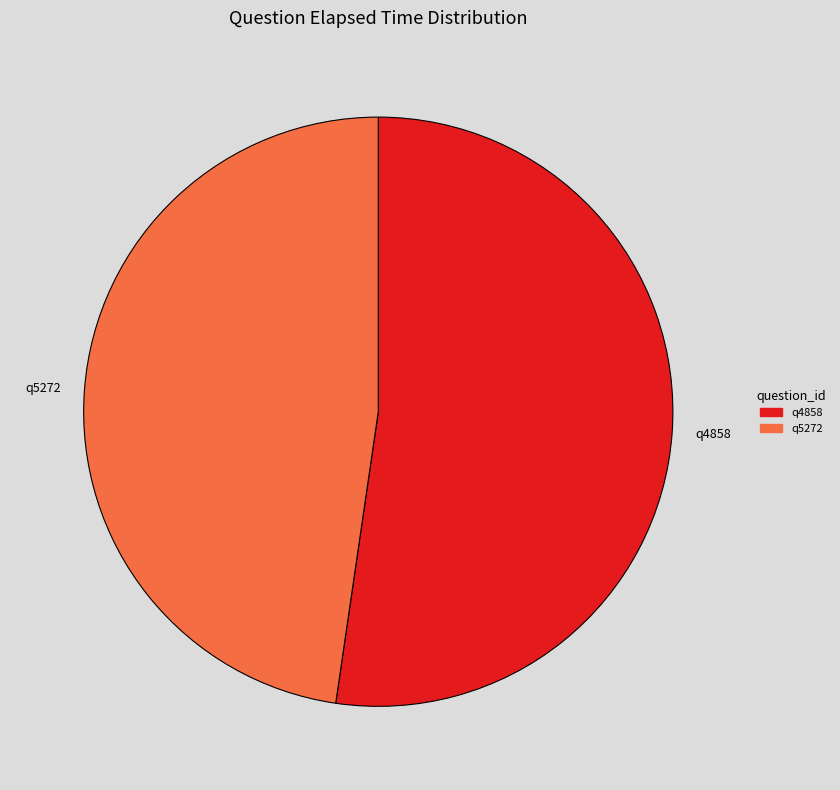

Is the sum of q5272 and q4858 greater than half?

Yes